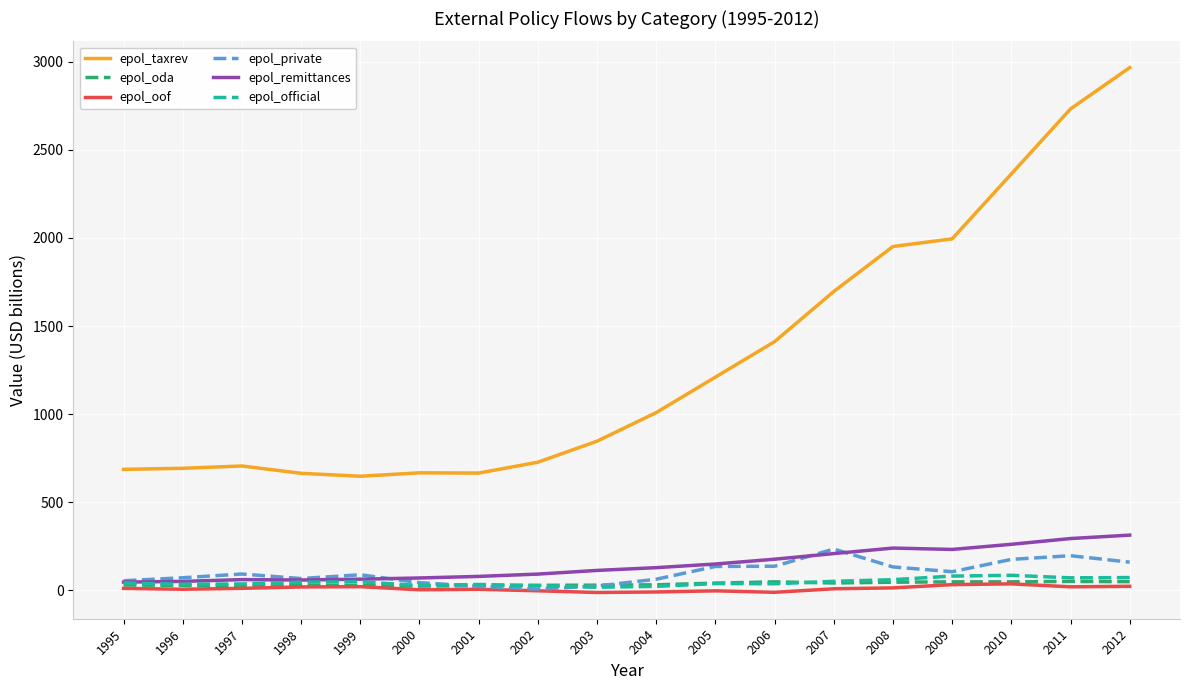

Which series changed the most between 1999 and 2008?

epol_taxrev